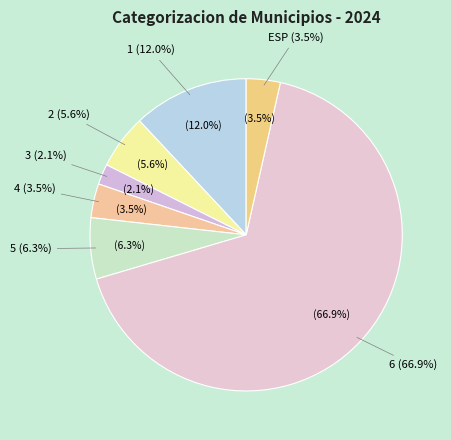

Rank the categories by value from highest to lowest.

6, 1, 5, 2, 4, ESP, 3